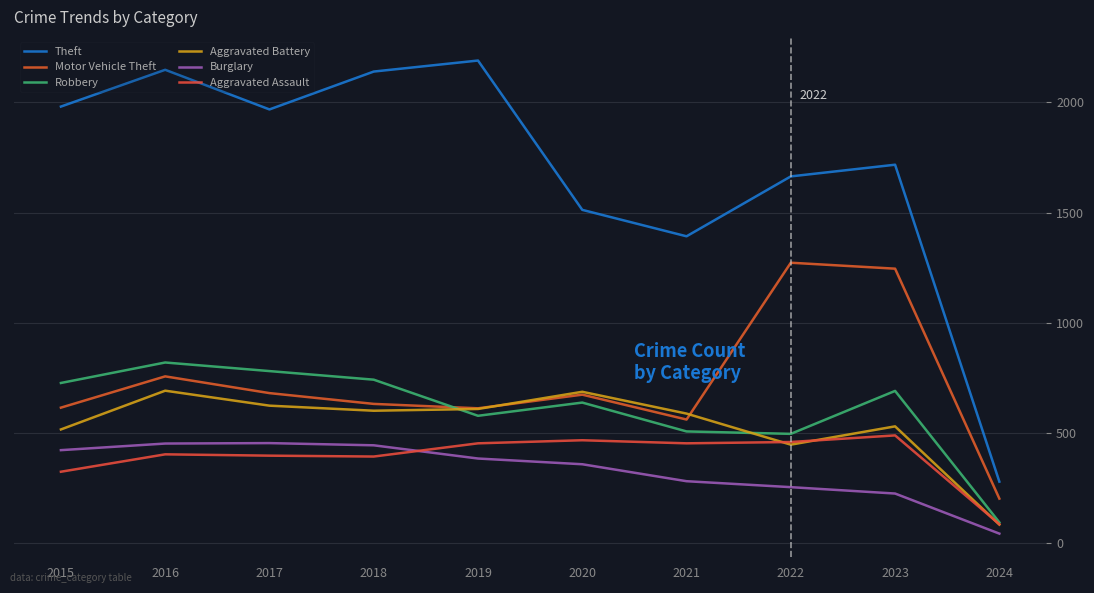

At which category does Burglary reach its first local peak?

2017